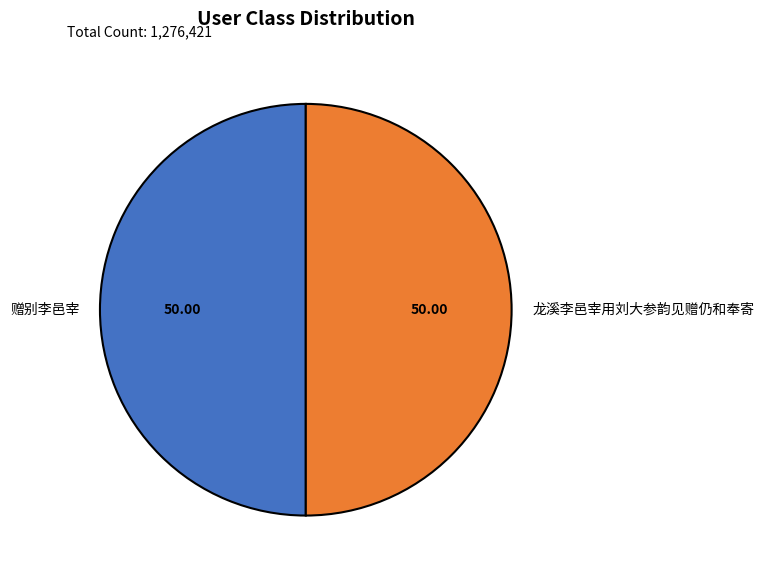

Do 赠别李邑宰 and 龙溪李邑宰用刘大参韵见赠仍和奉寄 together represent more than half of the pie?

Yes